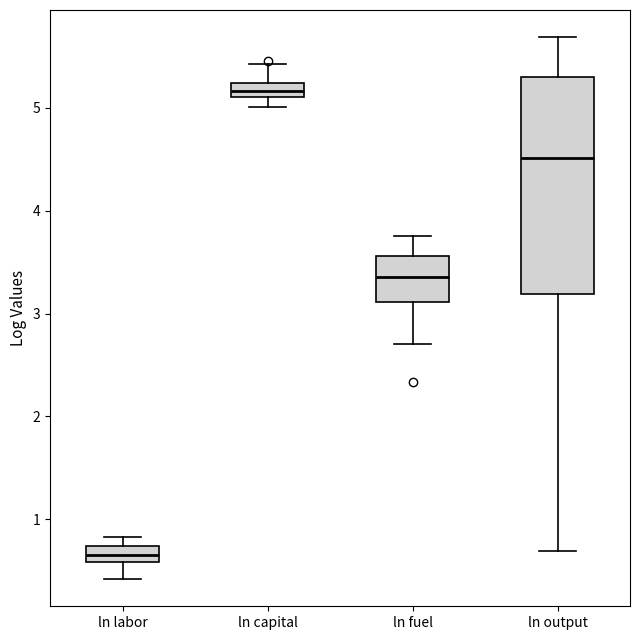

Comparing the boxes themselves (not the whiskers), which one is the tallest?

ln output